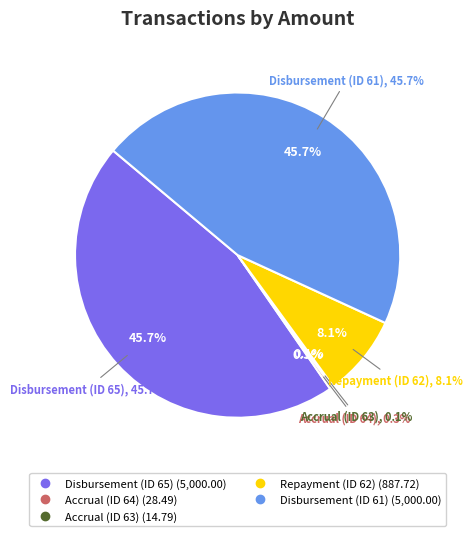

Does any single category account for the majority?

No